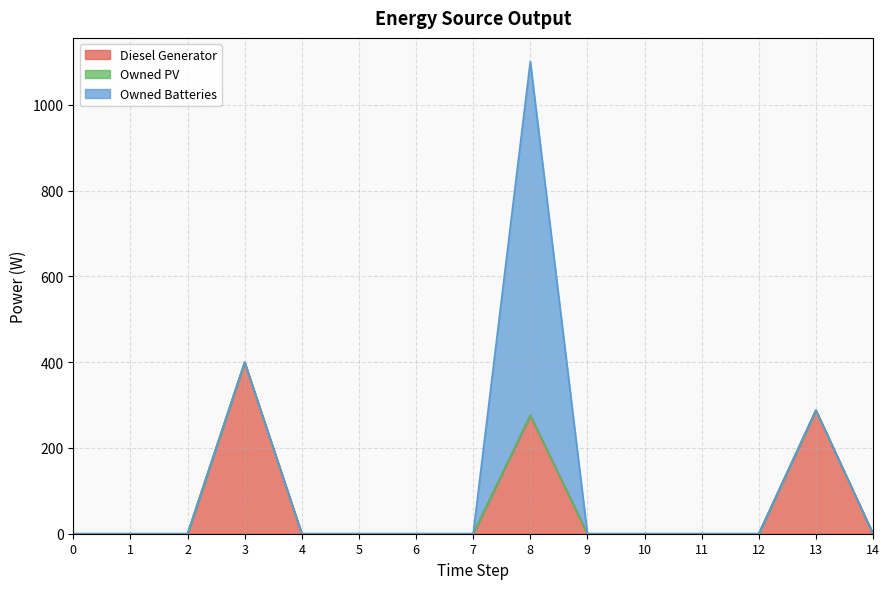

True or false: Diesel Generator and Owned PV cross at least once.

False